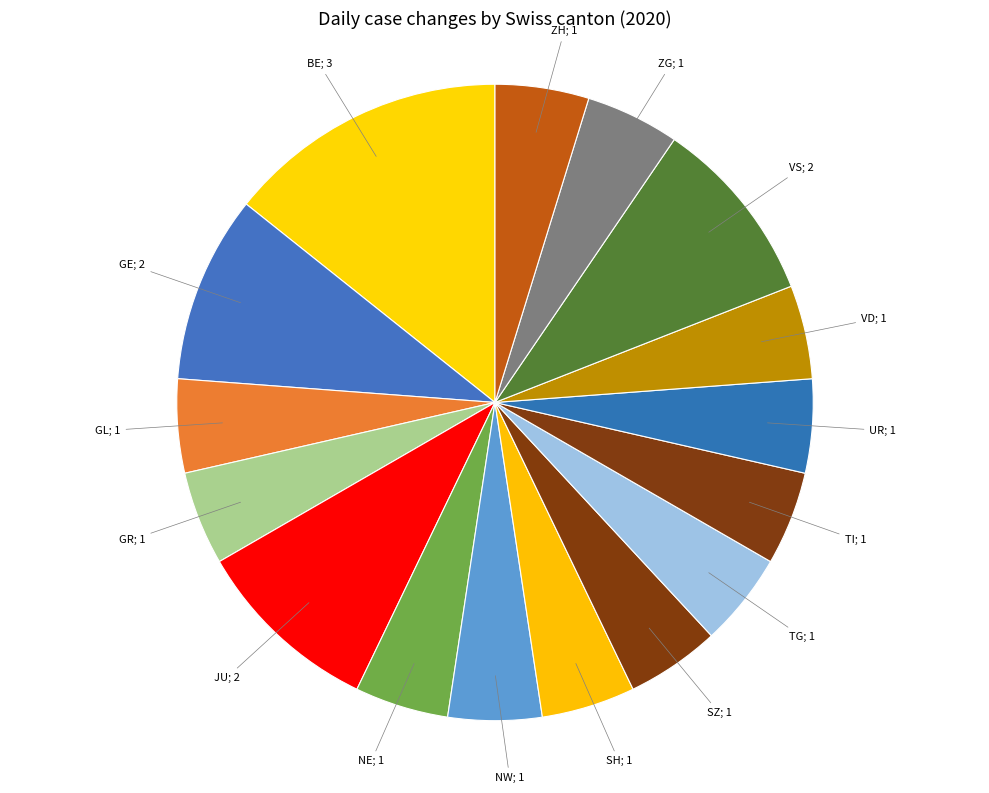

Count the number of slices in the pie.

16